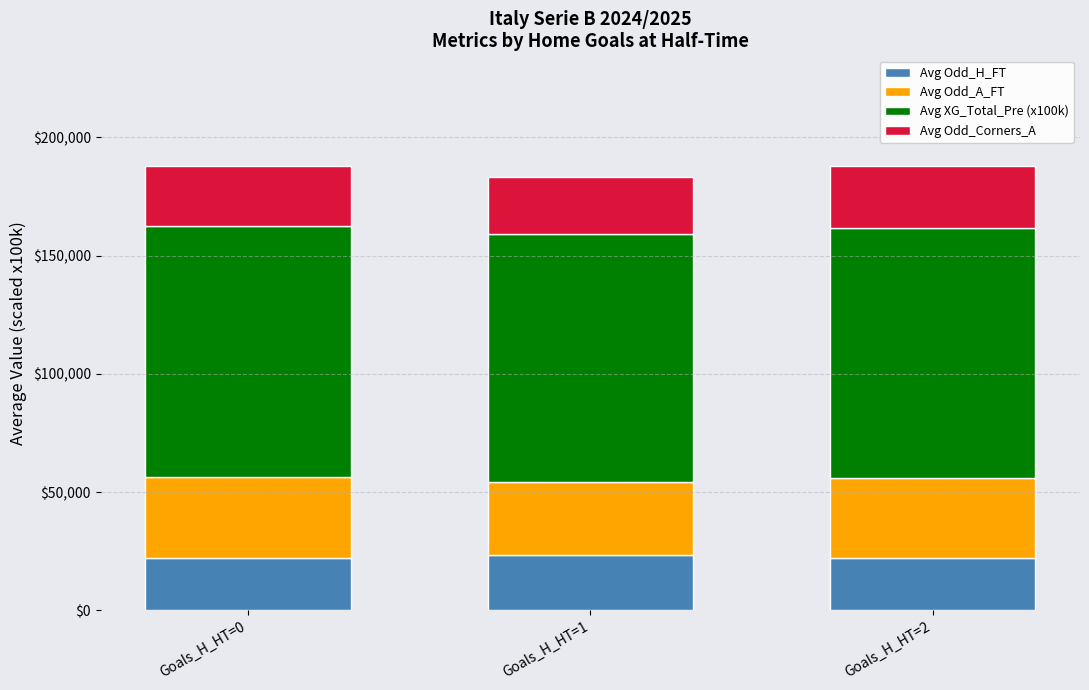

What is the total value across all series at Goals_H_HT=0?

187709.5